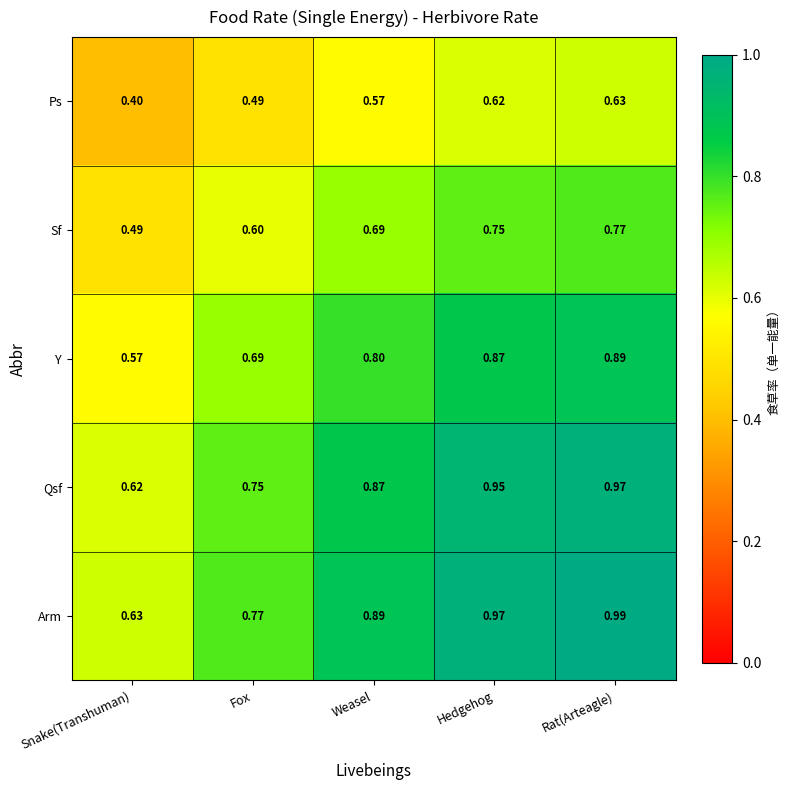

Between Snake(Transhuman) and Fox, which series saw the biggest shift?

Arm